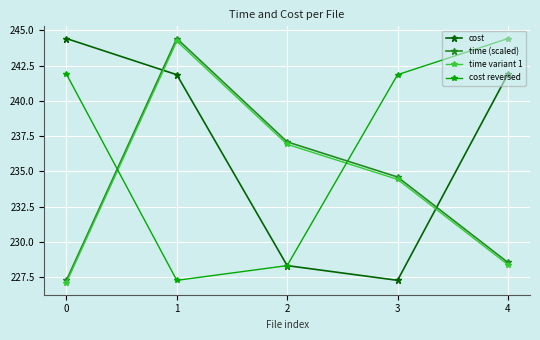

What are all the series names shown in the legend?

cost, time (scaled), time variant 1, cost reversed